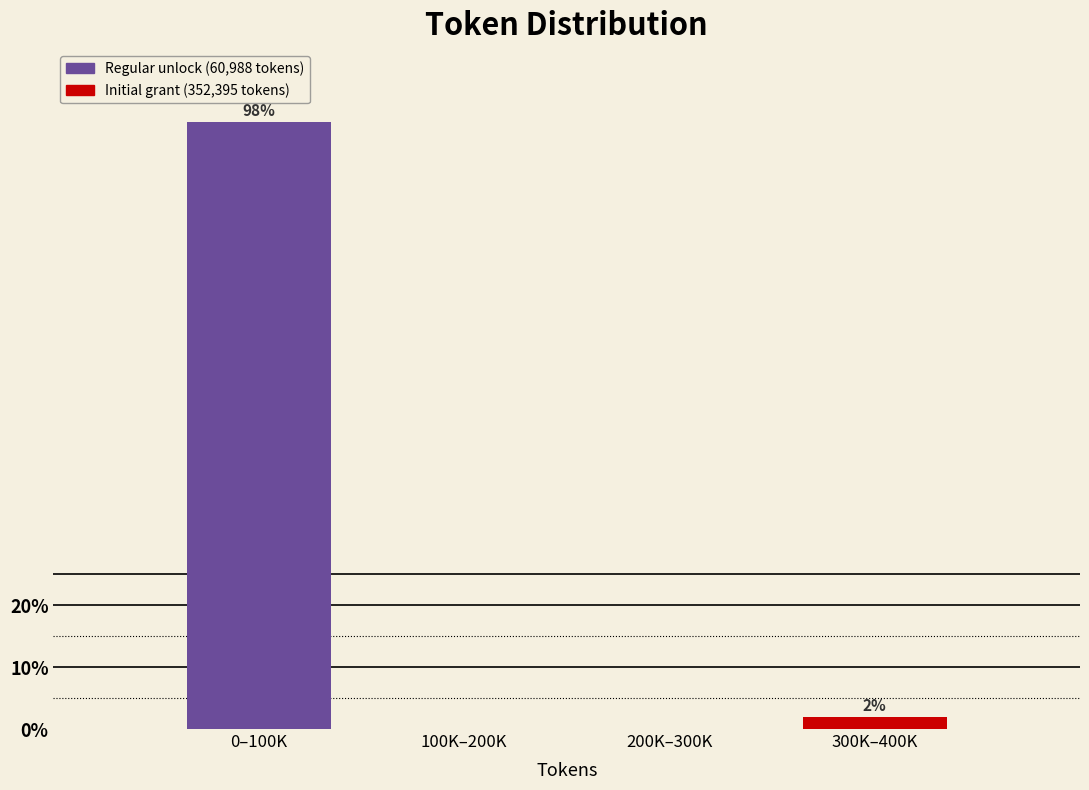

Where does the data first go above 1?

0–100K